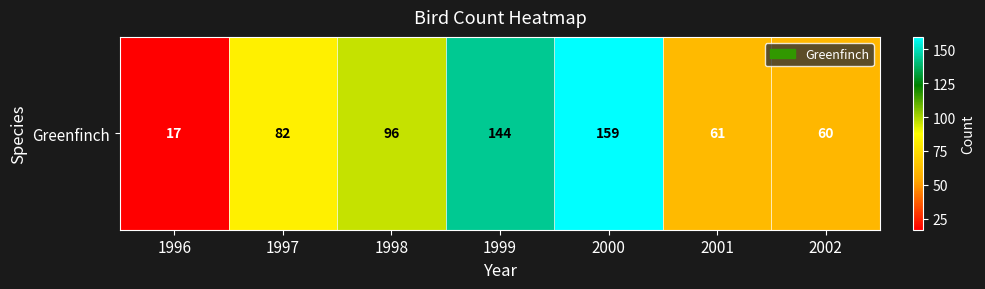

Count the number of data series in this chart.

1